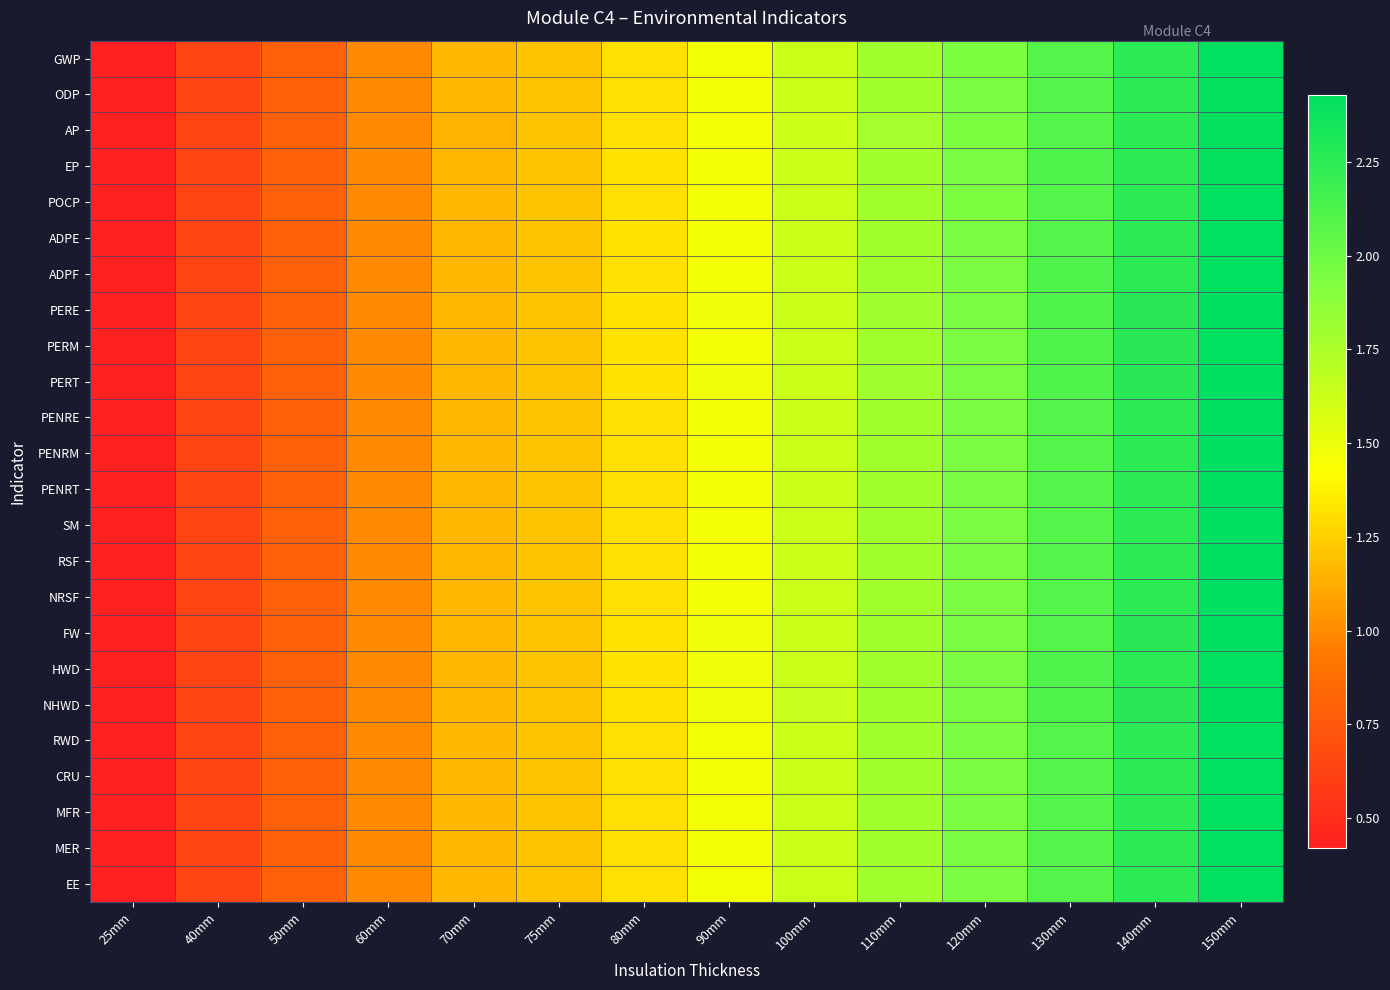

Reading left to right, transcribe all the data shown in this chart.

GWP: 25mm=0.4	40mm=0.6	50mm=0.8	60mm=1.0	70mm=1.2	75mm=1.2	80mm=1.3	90mm=1.5	100mm=1.6	110mm=1.8	120mm=1.9	130mm=2.1	140mm=2.3	150mm=2.4
ODP: 25mm=0.4	40mm=0.6	50mm=0.8	60mm=1.0	70mm=1.2	75mm=1.2	80mm=1.3	90mm=1.5	100mm=1.6	110mm=1.8	120mm=1.9	130mm=2.1	140mm=2.3	150mm=2.4
AP: 25mm=0.4	40mm=0.6	50mm=0.8	60mm=1.0	70mm=1.1	75mm=1.2	80mm=1.3	90mm=1.5	100mm=1.6	110mm=1.8	120mm=1.9	130mm=2.1	140mm=2.2	150mm=2.4
EP: 25mm=0.4	40mm=0.6	50mm=0.8	60mm=1.0	70mm=1.2	75mm=1.2	80mm=1.3	90mm=1.5	100mm=1.6	110mm=1.8	120mm=1.9	130mm=2.1	140mm=2.3	150mm=2.4
POCP: 25mm=0.4	40mm=0.6	50mm=0.8	60mm=1.0	70mm=1.2	75mm=1.2	80mm=1.3	90mm=1.5	100mm=1.6	110mm=1.8	120mm=1.9	130mm=2.1	140mm=2.3	150mm=2.4
ADPE: 25mm=0.4	40mm=0.6	50mm=0.8	60mm=1.0	70mm=1.2	75mm=1.2	80mm=1.3	90mm=1.5	100mm=1.6	110mm=1.8	120mm=1.9	130mm=2.1	140mm=2.3	150mm=2.4
ADPF: 25mm=0.4	40mm=0.6	50mm=0.8	60mm=1.0	70mm=1.2	75mm=1.2	80mm=1.3	90mm=1.5	100mm=1.6	110mm=1.8	120mm=1.9	130mm=2.1	140mm=2.3	150mm=2.4
PERE: 25mm=0.4	40mm=0.6	50mm=0.8	60mm=1.0	70mm=1.2	75mm=1.2	80mm=1.3	90mm=1.5	100mm=1.6	110mm=1.8	120mm=1.9	130mm=2.1	140mm=2.3	150mm=2.4
PERM: 25mm=0.4	40mm=0.6	50mm=0.8	60mm=1.0	70mm=1.2	75mm=1.2	80mm=1.3	90mm=1.5	100mm=1.6	110mm=1.8	120mm=1.9	130mm=2.1	140mm=2.3	150mm=2.4
PERT: 25mm=0.4	40mm=0.6	50mm=0.8	60mm=1.0	70mm=1.2	75mm=1.2	80mm=1.3	90mm=1.5	100mm=1.6	110mm=1.8	120mm=1.9	130mm=2.1	140mm=2.3	150mm=2.4
PENRE: 25mm=0.4	40mm=0.6	50mm=0.8	60mm=1.0	70mm=1.2	75mm=1.2	80mm=1.3	90mm=1.5	100mm=1.6	110mm=1.8	120mm=1.9	130mm=2.1	140mm=2.3	150mm=2.4
PENRM: 25mm=0.4	40mm=0.6	50mm=0.8	60mm=1.0	70mm=1.2	75mm=1.2	80mm=1.3	90mm=1.5	100mm=1.6	110mm=1.8	120mm=1.9	130mm=2.1	140mm=2.3	150mm=2.4
PENRT: 25mm=0.4	40mm=0.6	50mm=0.8	60mm=1.0	70mm=1.2	75mm=1.2	80mm=1.3	90mm=1.5	100mm=1.6	110mm=1.8	120mm=1.9	130mm=2.1	140mm=2.3	150mm=2.4
SM: 25mm=0.4	40mm=0.6	50mm=0.8	60mm=1.0	70mm=1.2	75mm=1.2	80mm=1.3	90mm=1.5	100mm=1.6	110mm=1.8	120mm=1.9	130mm=2.1	140mm=2.3	150mm=2.4
RSF: 25mm=0.4	40mm=0.6	50mm=0.8	60mm=1.0	70mm=1.2	75mm=1.2	80mm=1.3	90mm=1.5	100mm=1.6	110mm=1.8	120mm=1.9	130mm=2.1	140mm=2.3	150mm=2.4
NRSF: 25mm=0.4	40mm=0.6	50mm=0.8	60mm=1.0	70mm=1.2	75mm=1.2	80mm=1.3	90mm=1.5	100mm=1.6	110mm=1.8	120mm=1.9	130mm=2.1	140mm=2.3	150mm=2.4
FW: 25mm=0.4	40mm=0.6	50mm=0.8	60mm=1.0	70mm=1.2	75mm=1.2	80mm=1.3	90mm=1.5	100mm=1.6	110mm=1.8	120mm=1.9	130mm=2.1	140mm=2.3	150mm=2.4
HWD: 25mm=0.4	40mm=0.6	50mm=0.8	60mm=1.0	70mm=1.2	75mm=1.2	80mm=1.3	90mm=1.5	100mm=1.6	110mm=1.8	120mm=1.9	130mm=2.1	140mm=2.3	150mm=2.4
NHWD: 25mm=0.4	40mm=0.6	50mm=0.8	60mm=1.0	70mm=1.2	75mm=1.2	80mm=1.3	90mm=1.5	100mm=1.6	110mm=1.8	120mm=1.9	130mm=2.1	140mm=2.3	150mm=2.4
RWD: 25mm=0.4	40mm=0.6	50mm=0.8	60mm=1.0	70mm=1.2	75mm=1.2	80mm=1.3	90mm=1.5	100mm=1.6	110mm=1.8	120mm=1.9	130mm=2.1	140mm=2.3	150mm=2.4
CRU: 25mm=0.4	40mm=0.6	50mm=0.8	60mm=1.0	70mm=1.2	75mm=1.2	80mm=1.3	90mm=1.5	100mm=1.6	110mm=1.8	120mm=1.9	130mm=2.1	140mm=2.3	150mm=2.4
MFR: 25mm=0.4	40mm=0.6	50mm=0.8	60mm=1.0	70mm=1.2	75mm=1.2	80mm=1.3	90mm=1.5	100mm=1.6	110mm=1.8	120mm=1.9	130mm=2.1	140mm=2.3	150mm=2.4
MER: 25mm=0.4	40mm=0.6	50mm=0.8	60mm=1.0	70mm=1.2	75mm=1.2	80mm=1.3	90mm=1.5	100mm=1.6	110mm=1.8	120mm=1.9	130mm=2.1	140mm=2.3	150mm=2.4
EE: 25mm=0.4	40mm=0.6	50mm=0.8	60mm=1.0	70mm=1.2	75mm=1.2	80mm=1.3	90mm=1.5	100mm=1.6	110mm=1.8	120mm=1.9	130mm=2.1	140mm=2.3	150mm=2.4